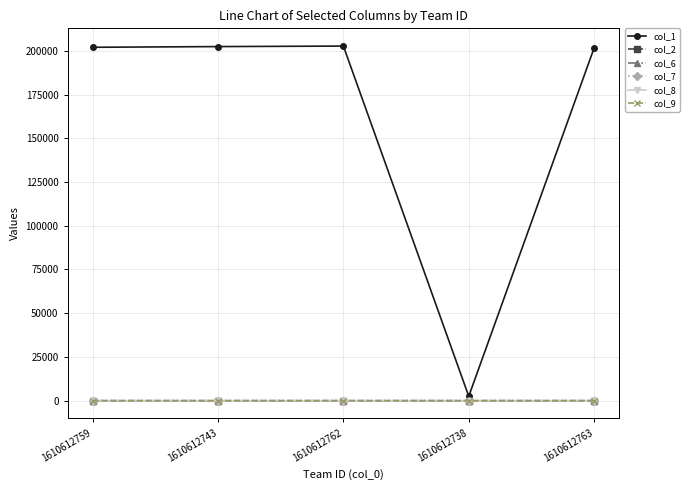

What is the difference between the maximum and minimum values in the col_9 series?

2.3